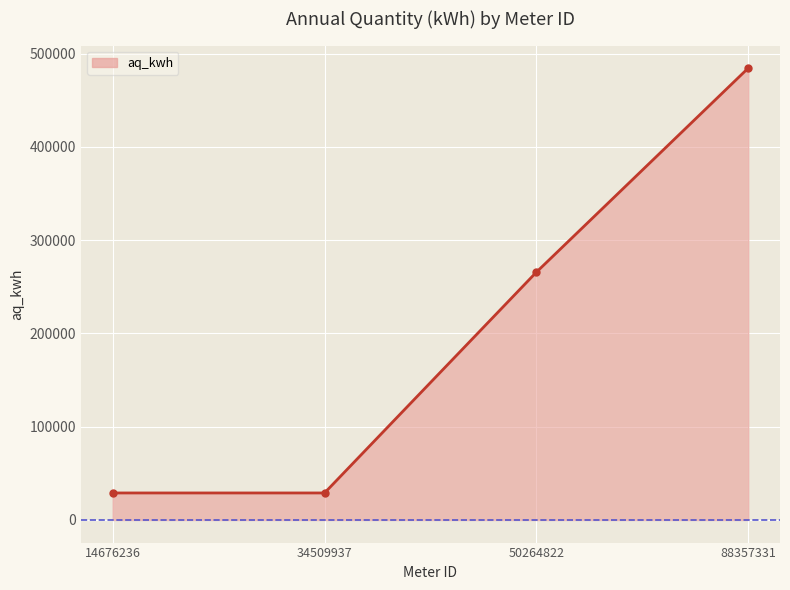

Is it true that the value at 14676236 is 28978?

True